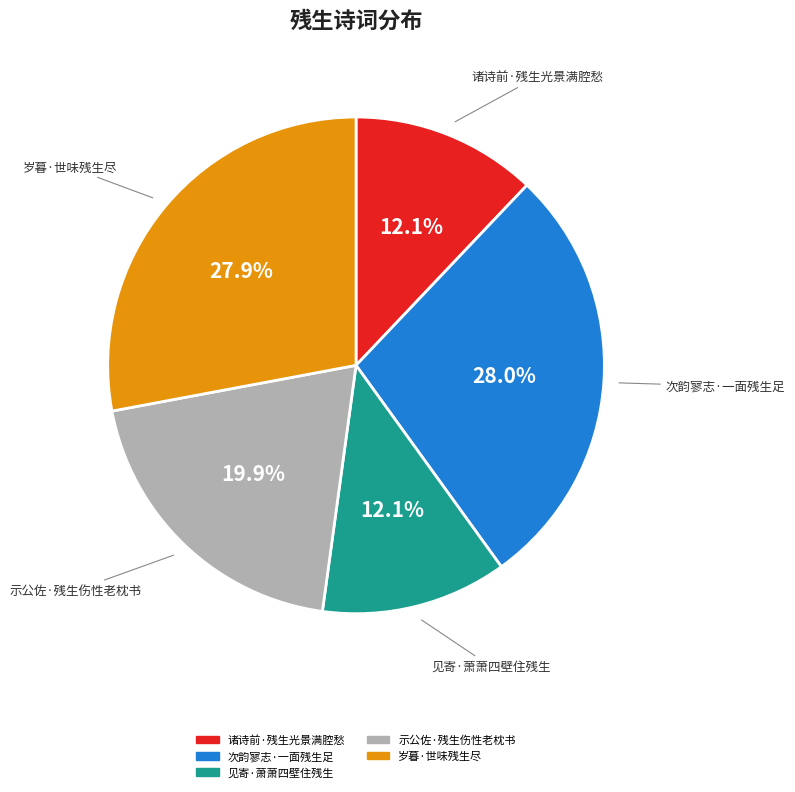

Is the sum of 岁暮·世味残生尽 and 诸诗前·残生光景满腔愁 greater than half?

No